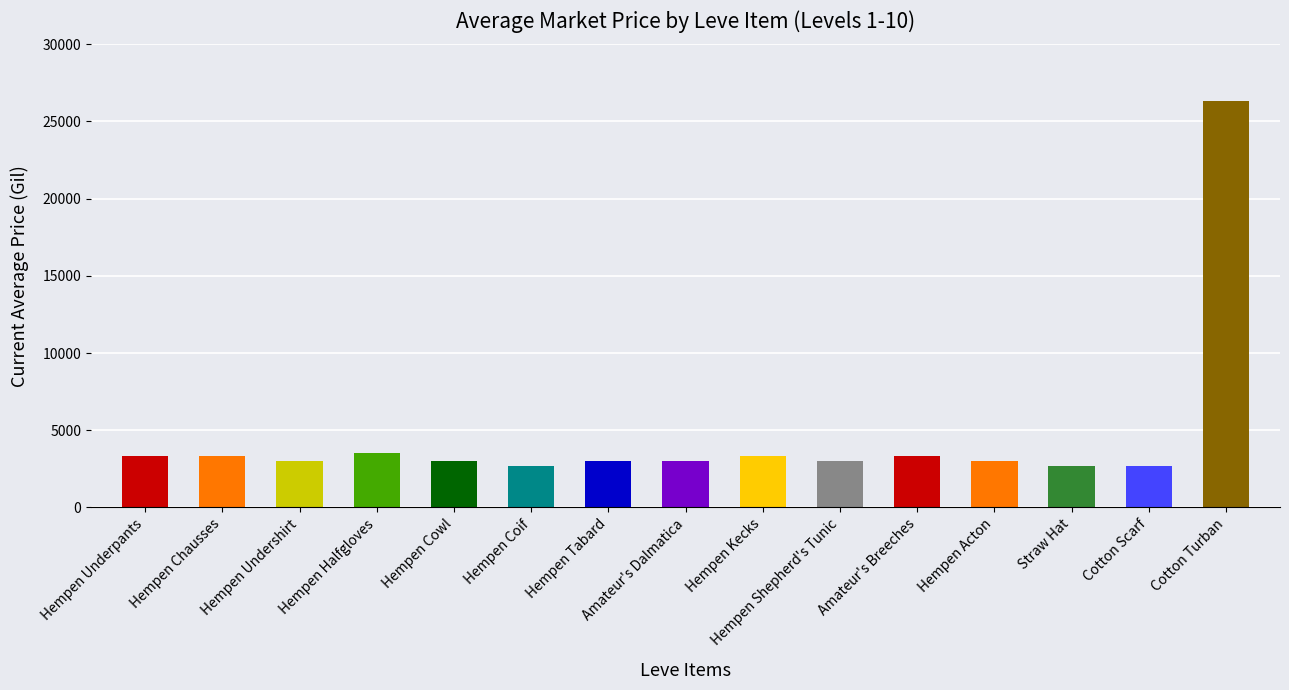

What is the maximum value shown in the chart?

26304